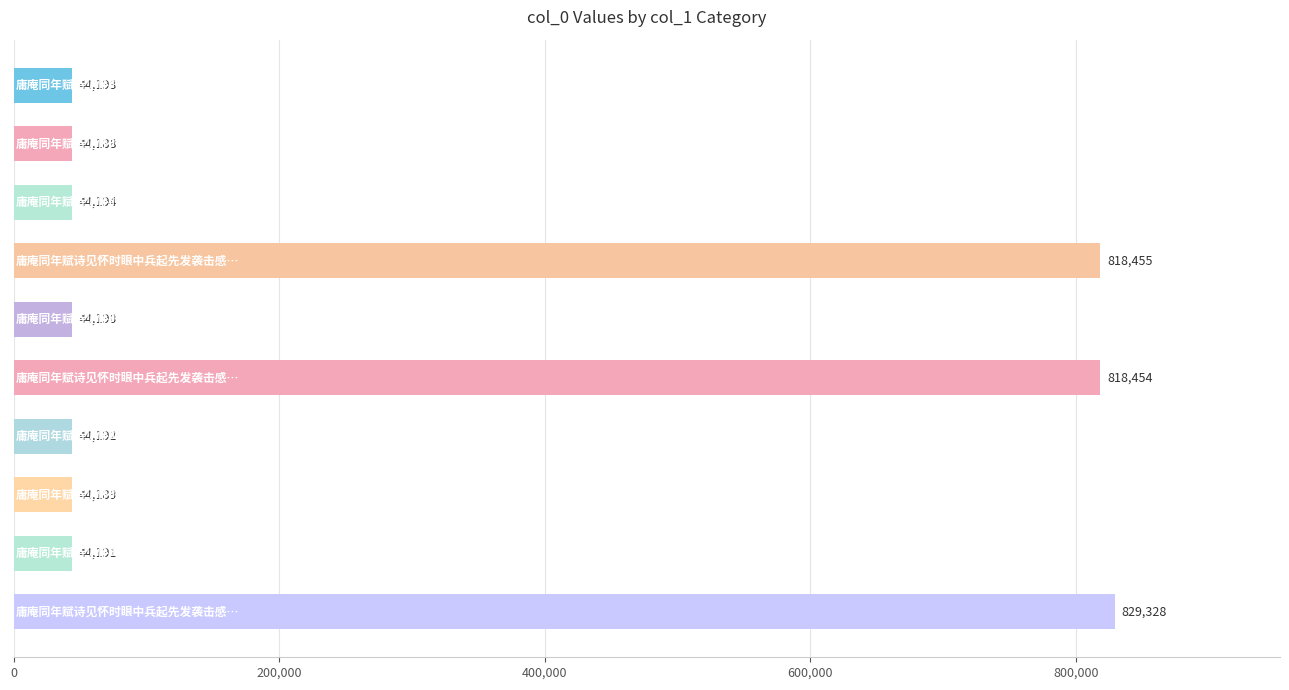

What is the difference between the maximum and minimum values?

785140